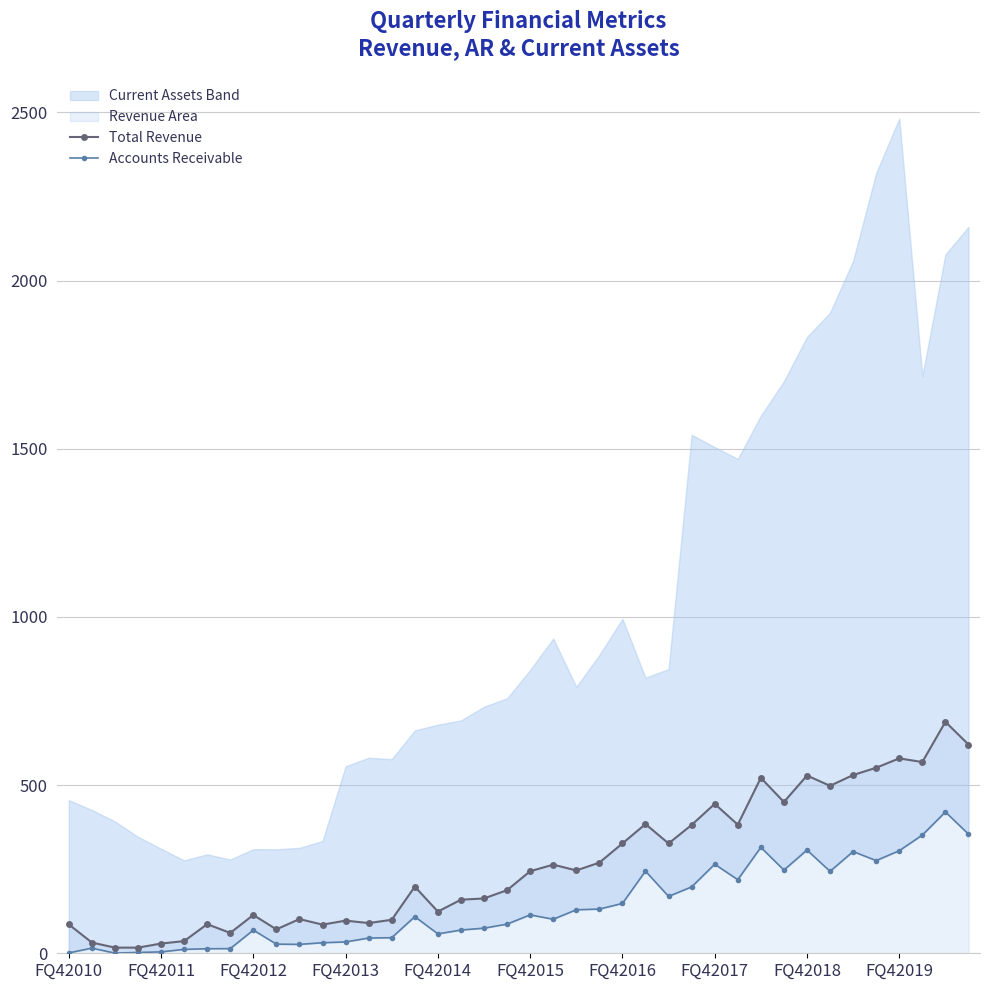

True or false: Total Revenue has a value of 124.0 at FQ42014.

True